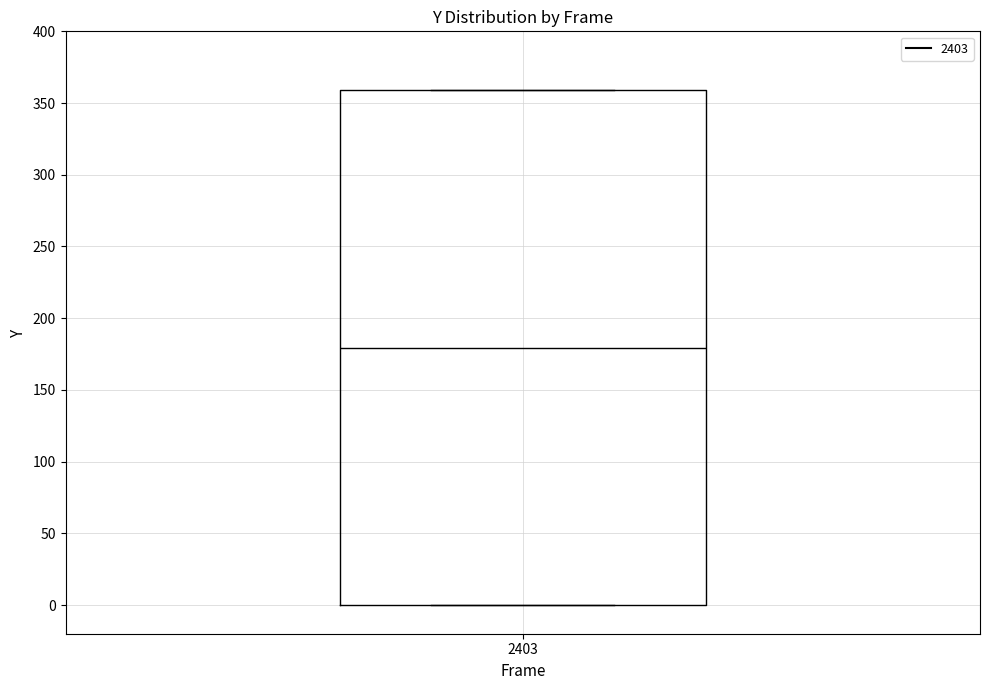

Read this box plot against the y-axis: the position of the median line, the range covered by the box, and the ends of both whiskers. The values are not printed on the chart, so give them approximately, as read against the axis.

median 180, box 0 to 360, whiskers 0 to 360